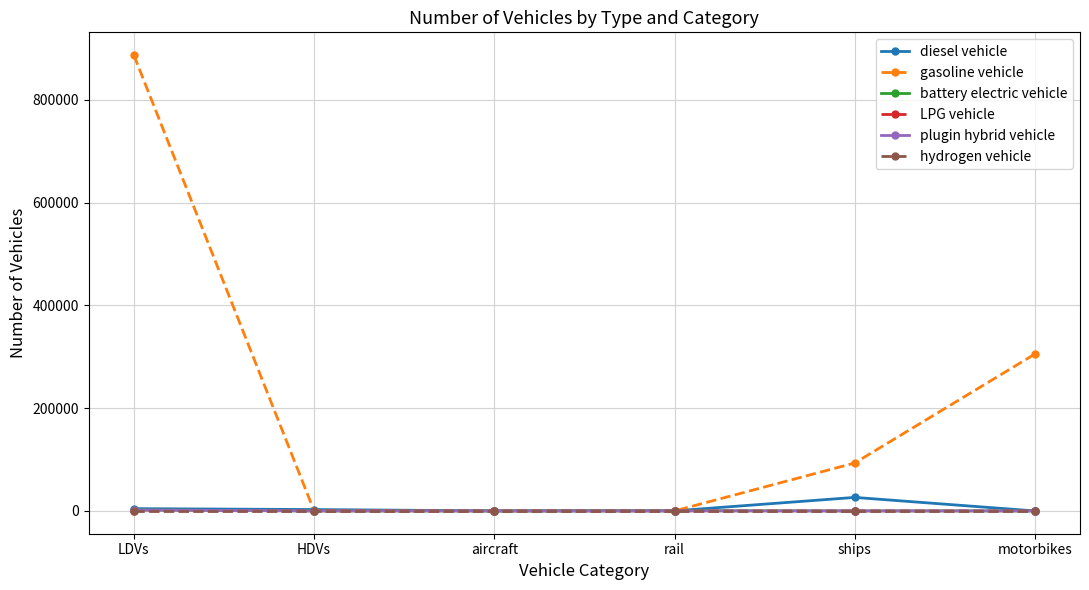

The LPG vehicle series shows 0.0 at rail. True or false?

True